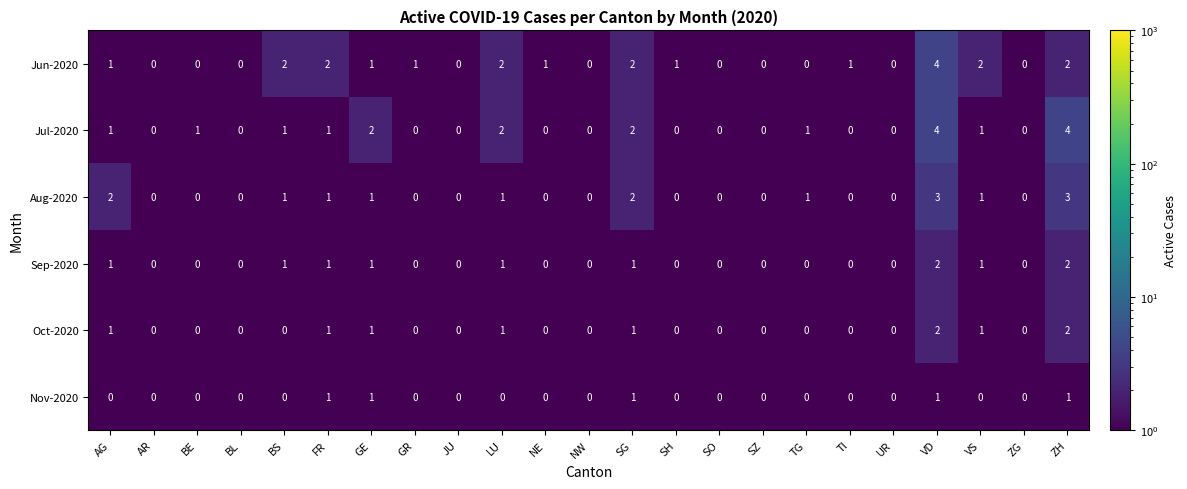

Count the Oct-2020 values in the range 0 to 1.

21